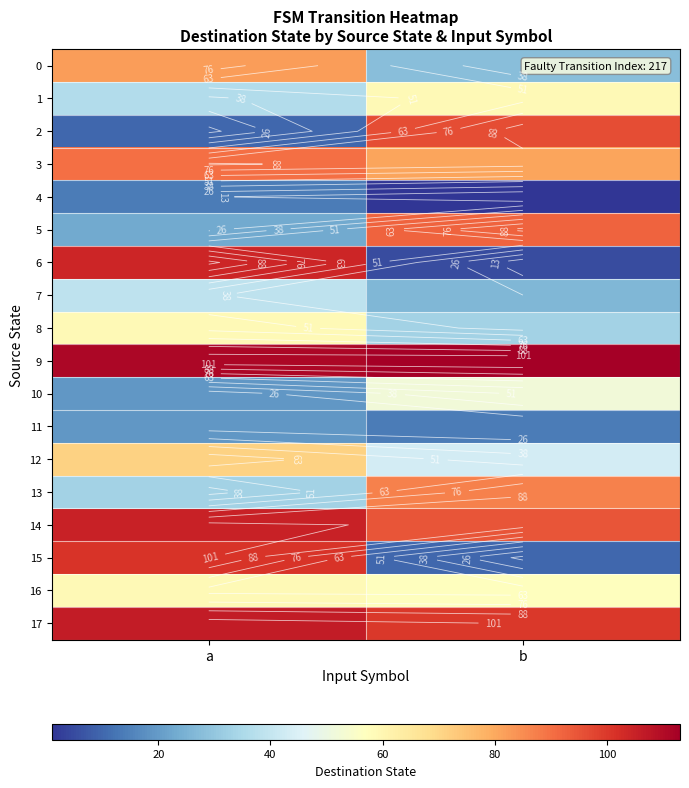

Is the value of 6 at b greater than the value of 8 at a?

No